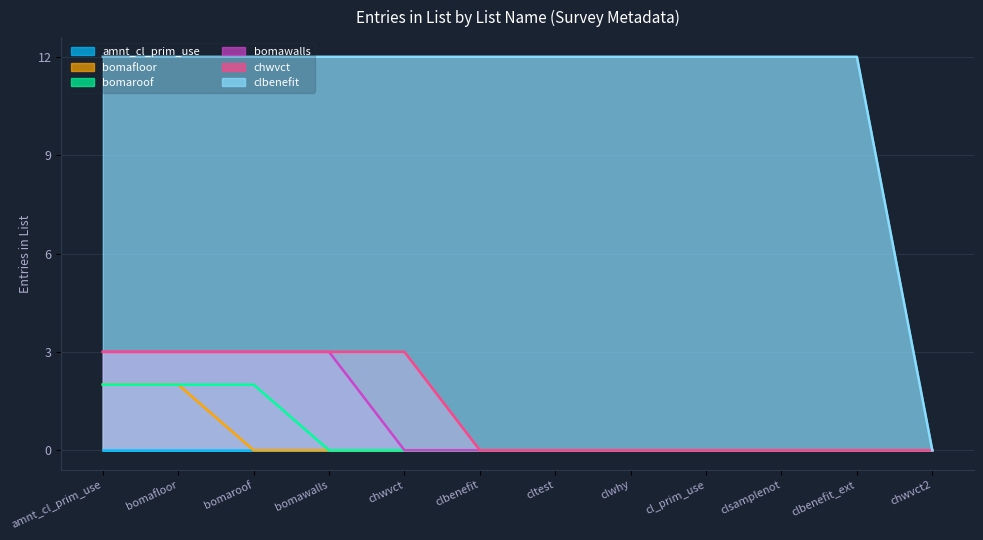

True or false: bomafloor_bomawalls has more than 0 interior local peaks.

False